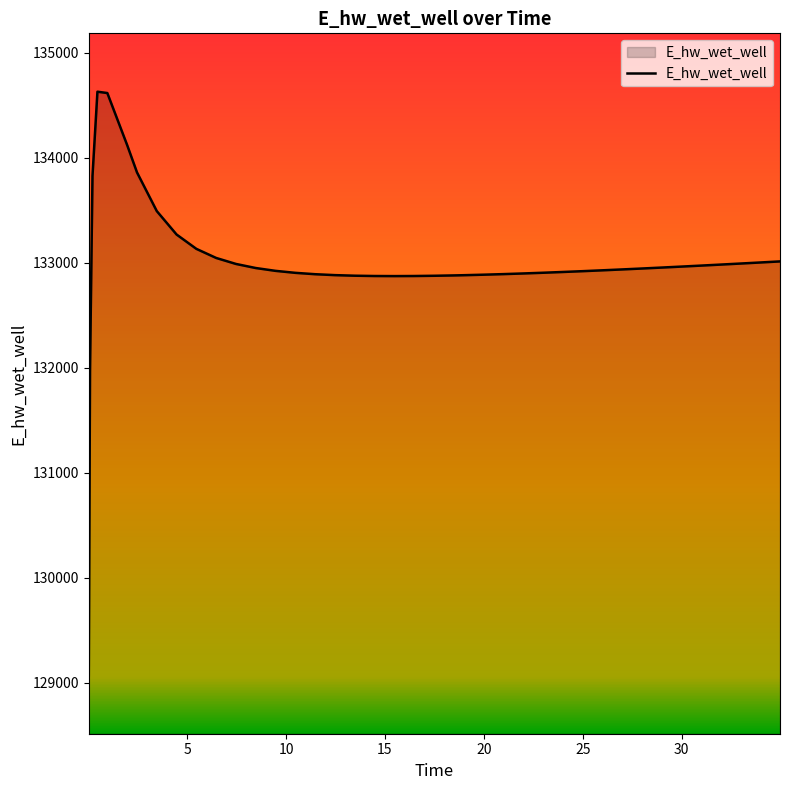

How many values exceed 132935?

20